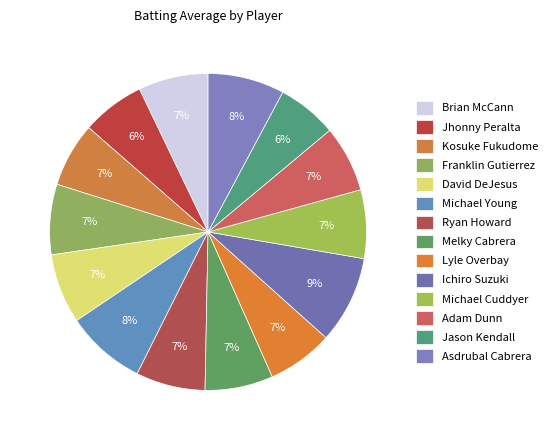

How many segments does this pie chart have?

14